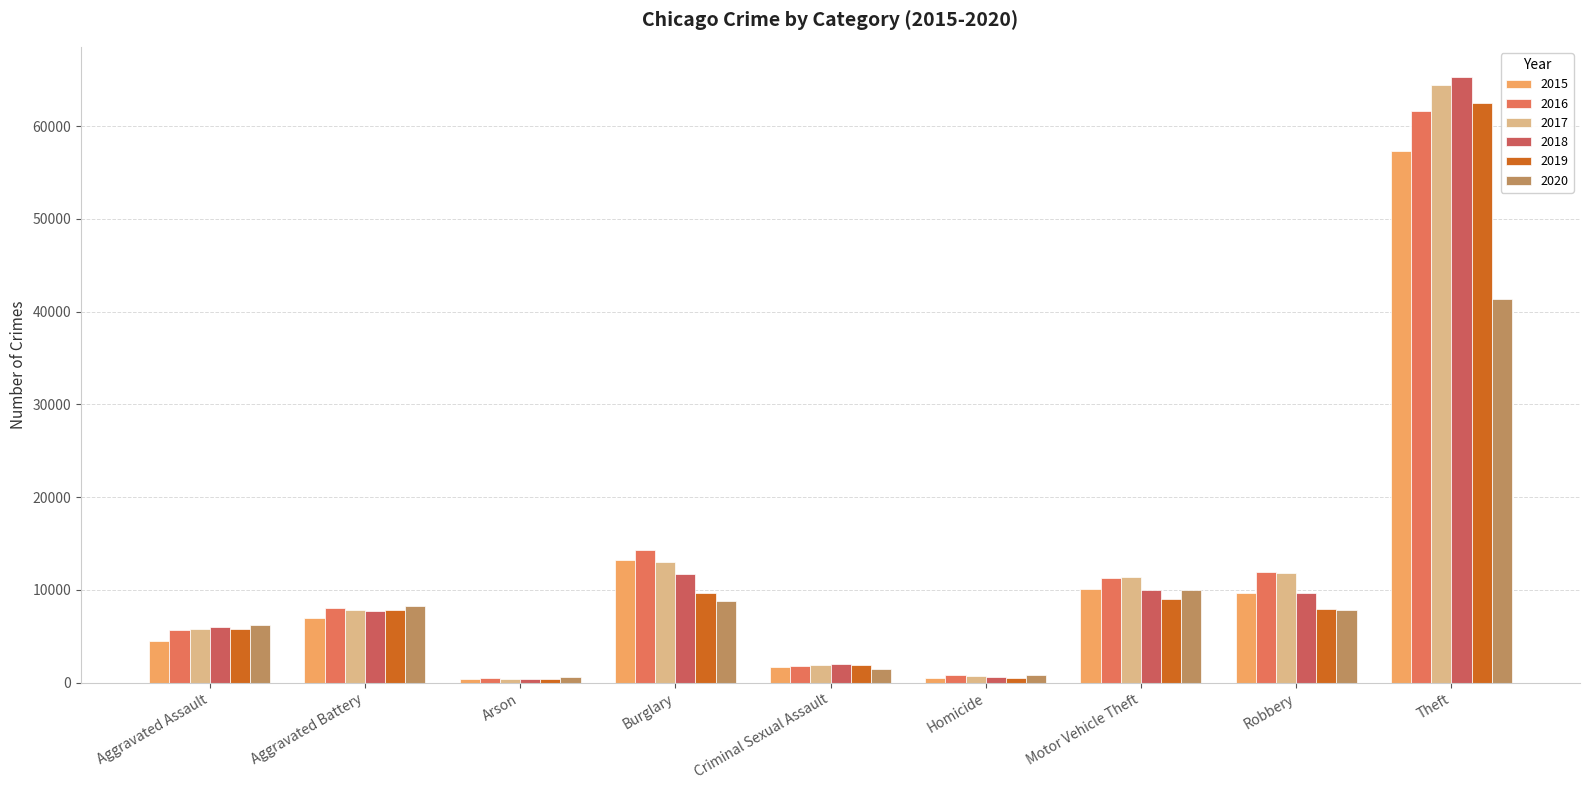

What is the difference between the 2018 values at Motor Vehicle Theft and Aggravated Battery?

2249